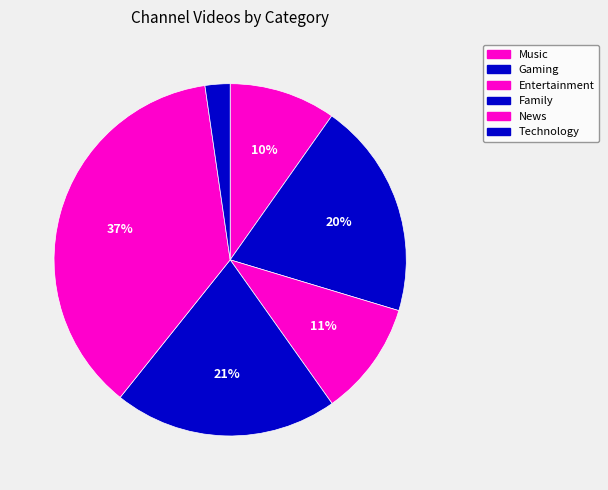

To the nearest percent, what is the difference between the Entertainment and Family slice percentages?

10%